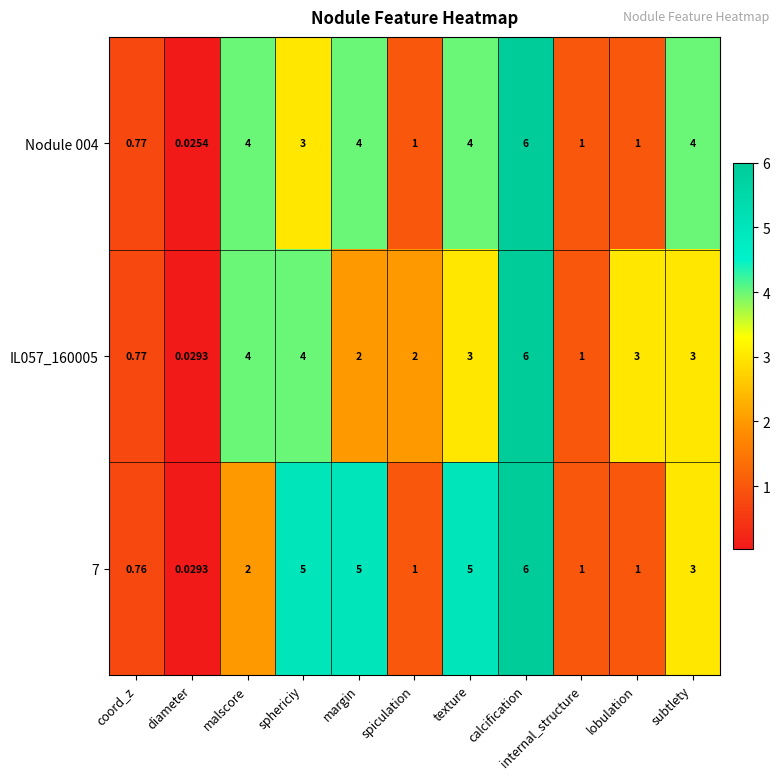

Where is Nodule 004 nearest to the value 3?

sphericiy